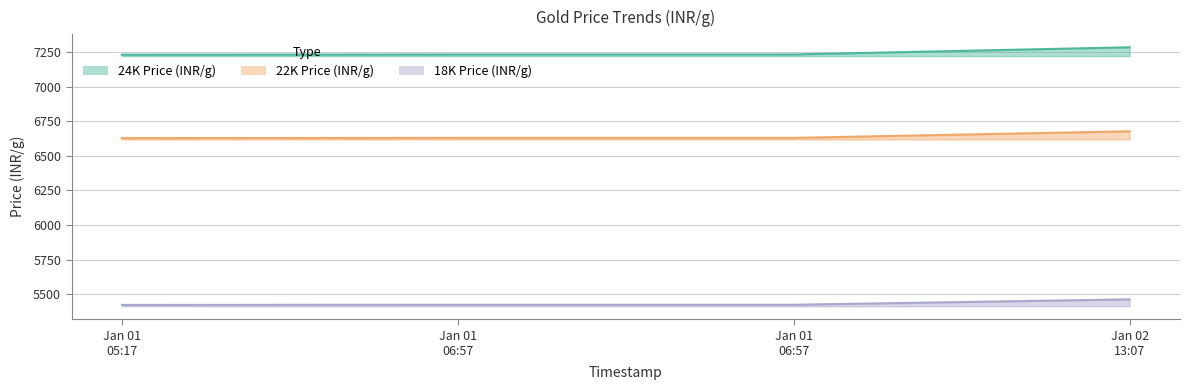

At Jan 01 05:17, list the series in order from largest to smallest.

24K Price (INR/g), 22K Price (INR/g), 18K Price (INR/g)